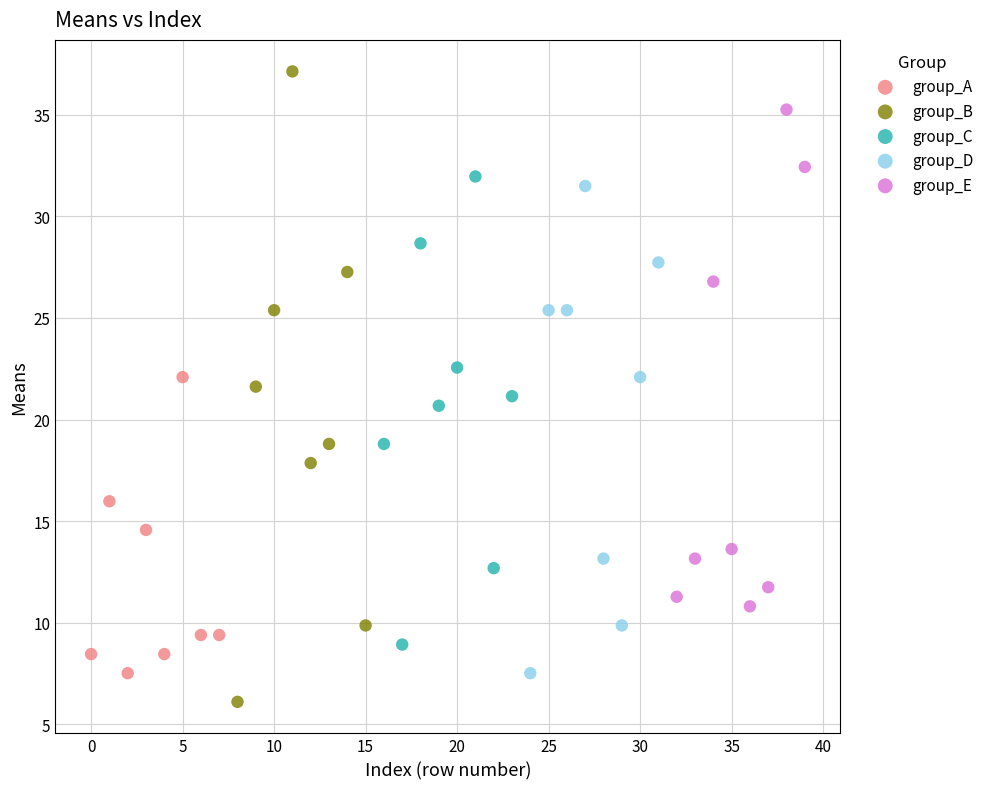

Which series contains the highest Y value?

group_B